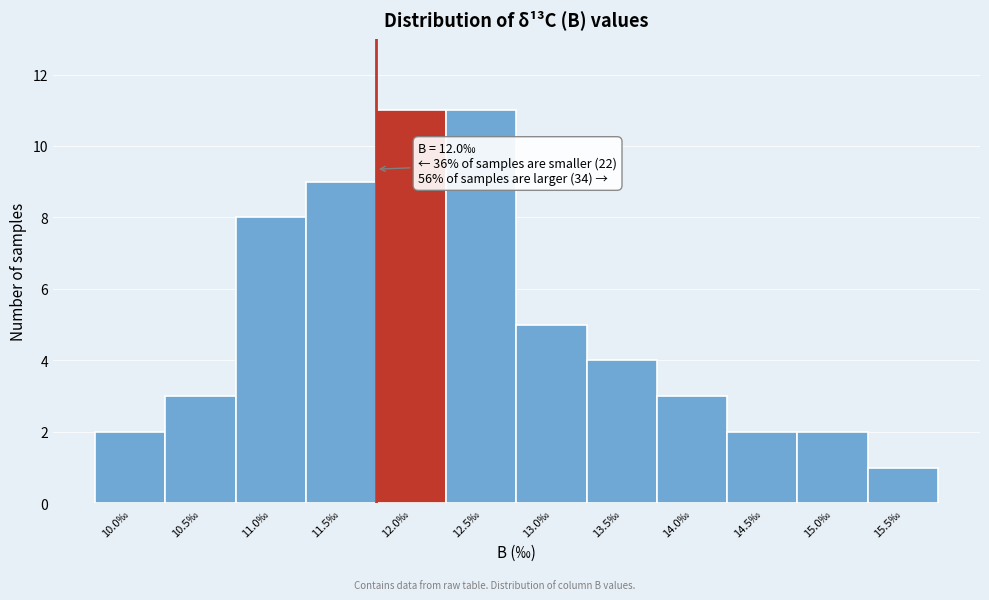

Reading right to left, extract all data points from this chart.

1	2	2	3	4	5	11	11	9	8	3	2